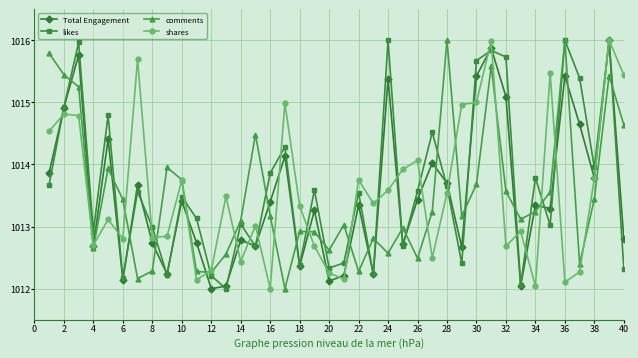

What is the value of the shares point at the 8th from the left?

1012.8